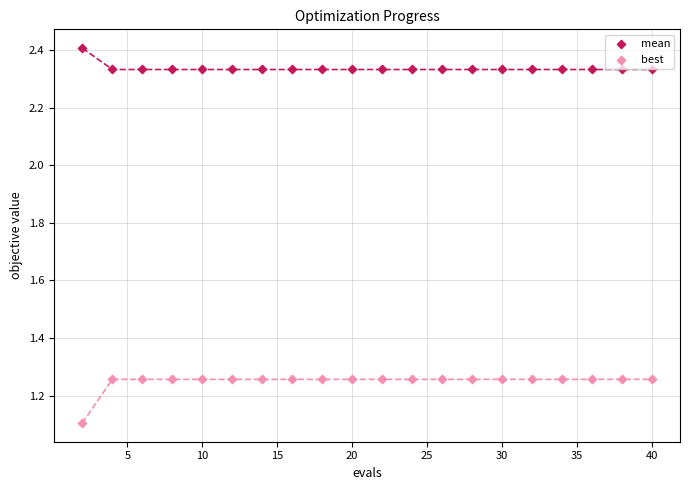

Which series contains the lowest Y value?

best